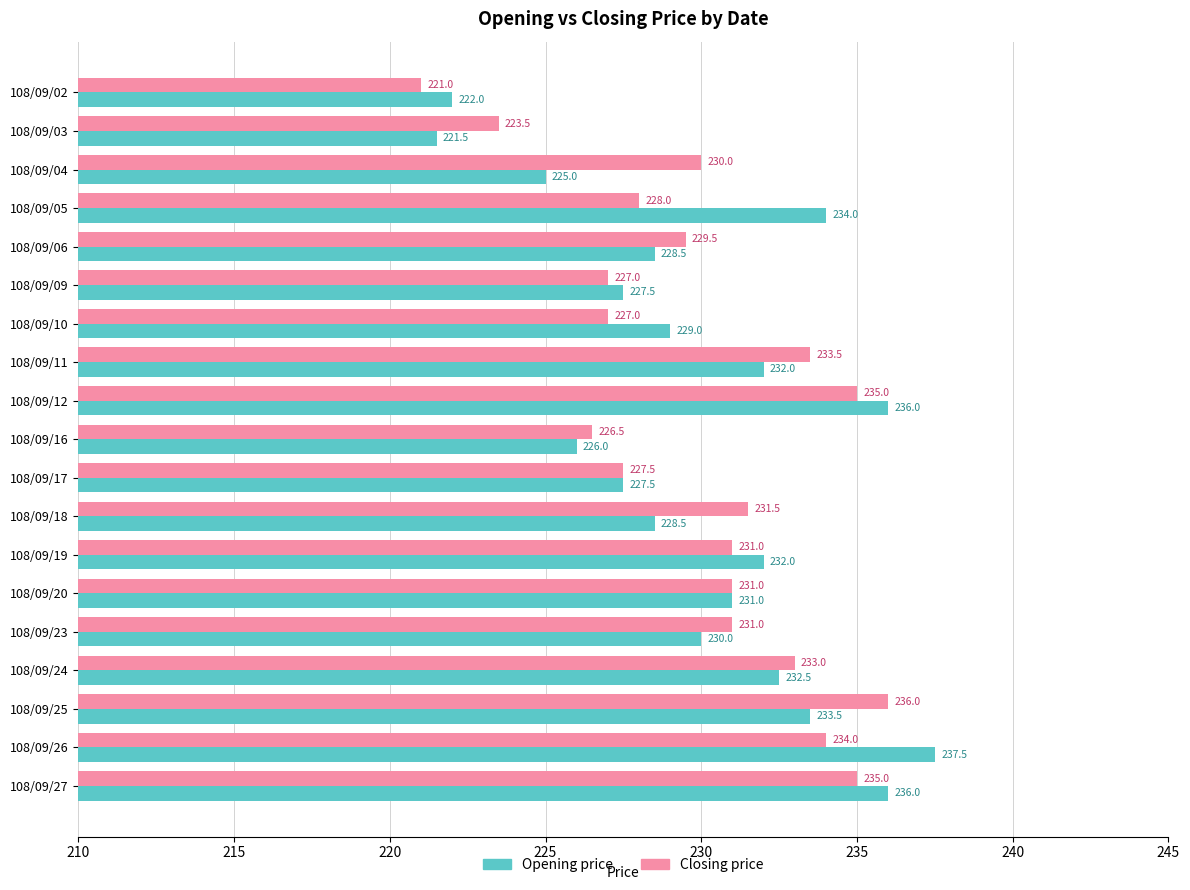

List the series in order of their overall mean, lowest first.

Opening price, Closing price